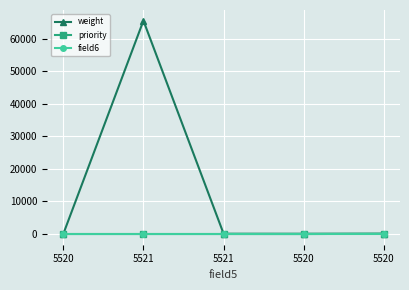

True or false: priority has a value of 10 at 5521.

True